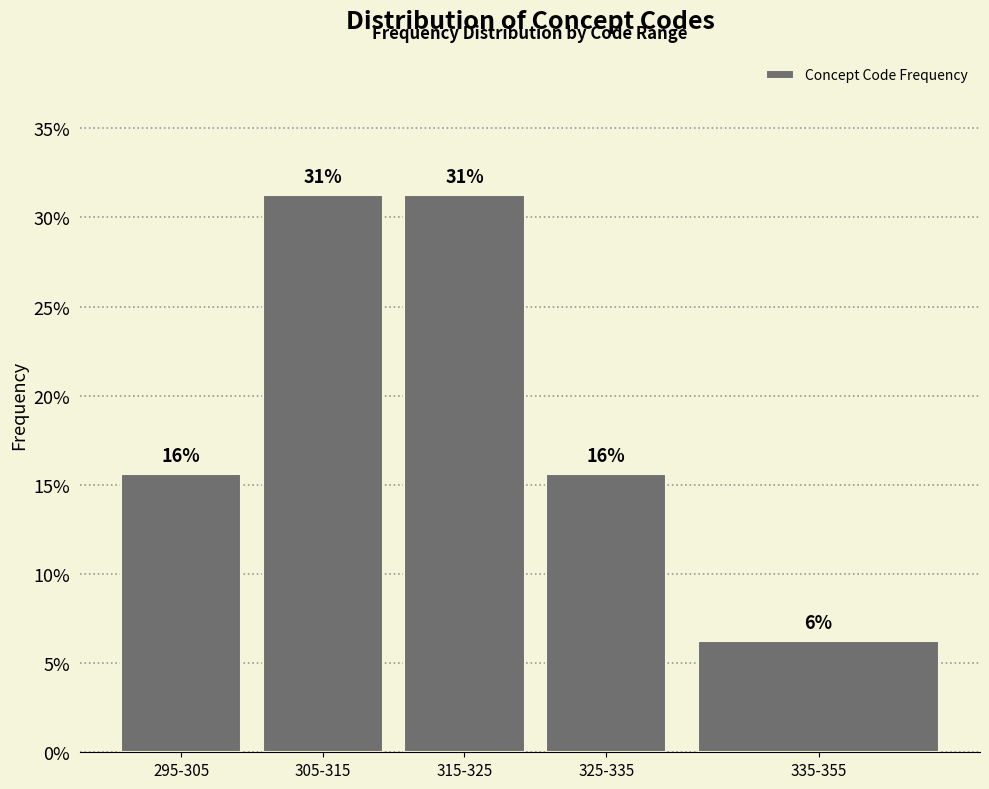

Does the chart contain any negative values?

No